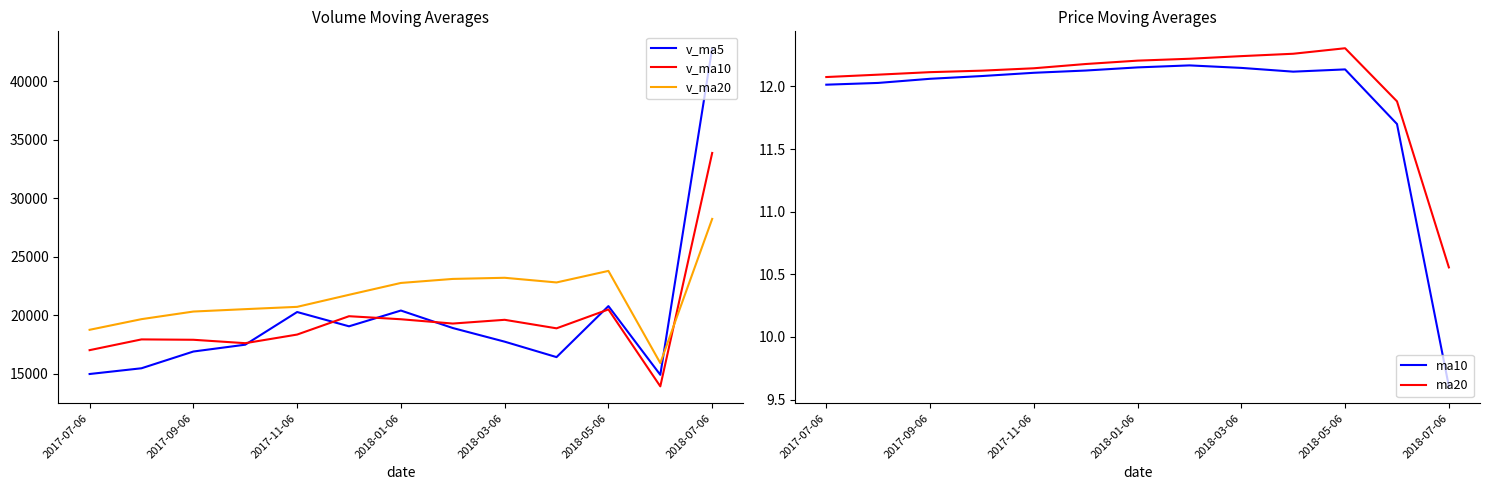

At which label does v_ma5 reach its peak?

2018-07-06